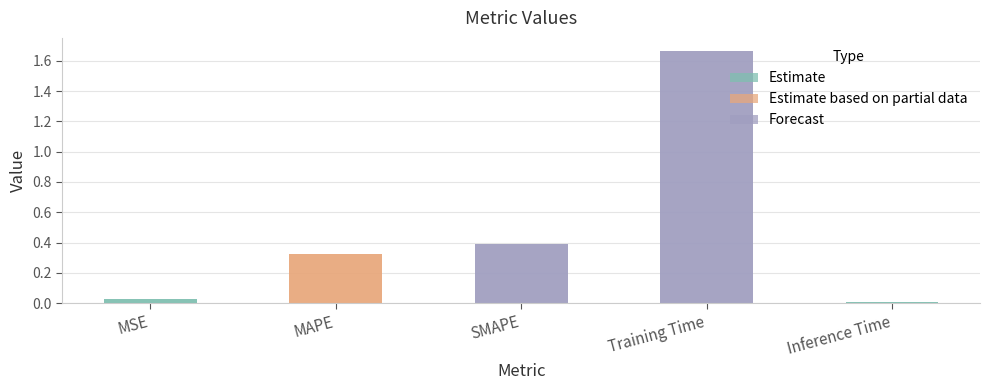

Reading left to right, transcribe all the data shown in this chart.

MSE=0.0	MAPE=0.3	SMAPE=0.4	Training Time=1.7	Inference Time=0.0